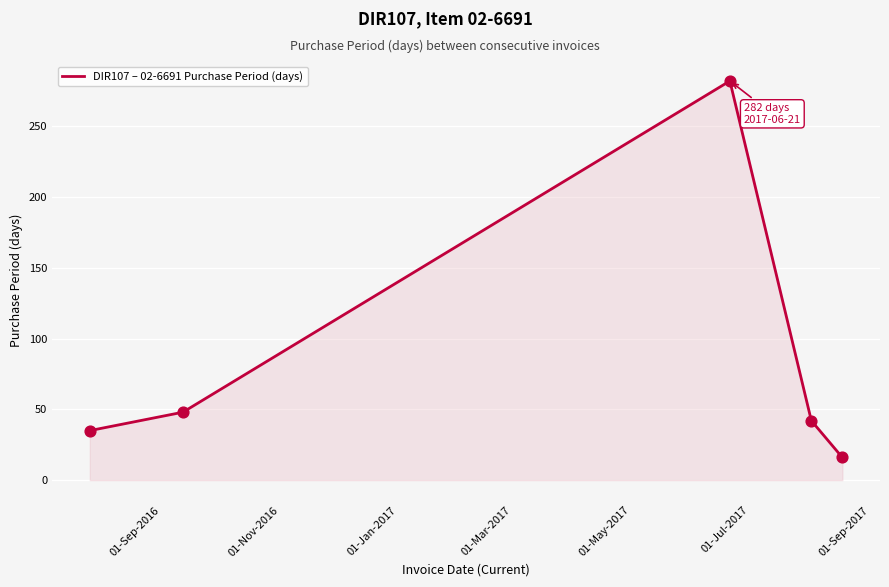

True or false: there are more than 0 points higher than both neighbors.

True